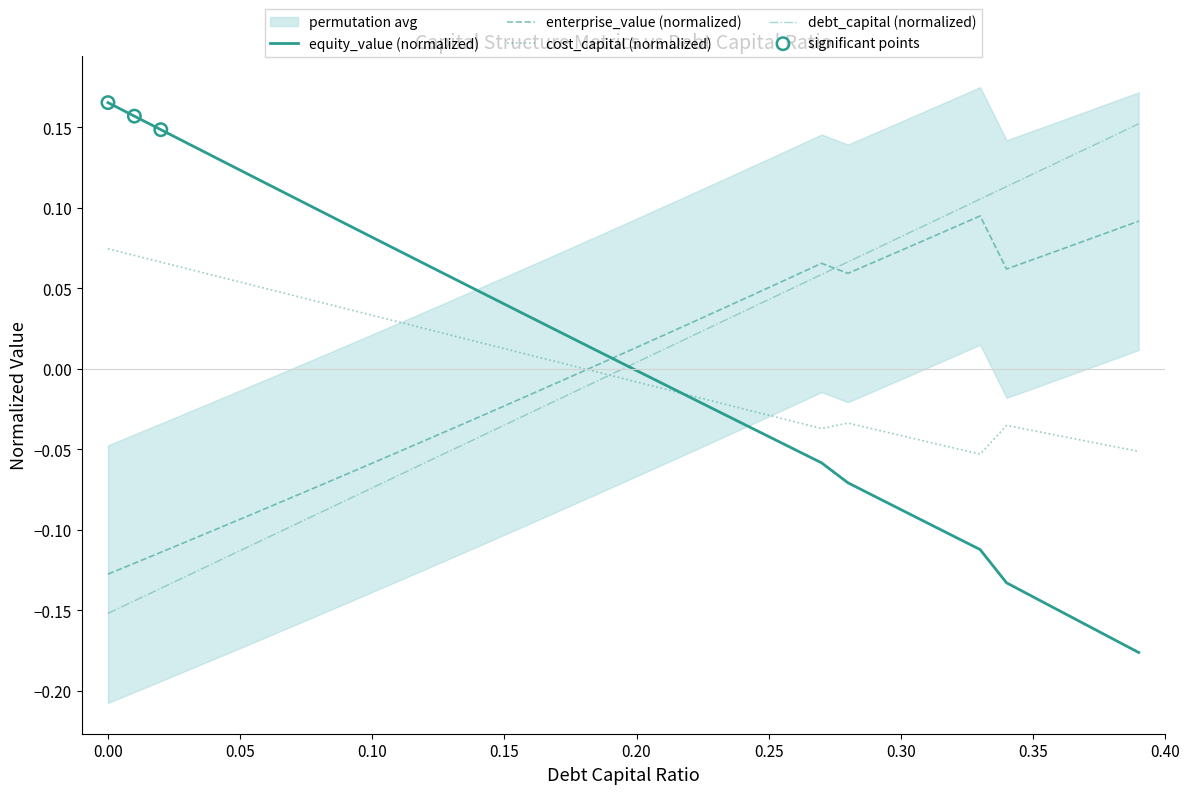

Which series has the largest Y range (max minus min)?

equity_value